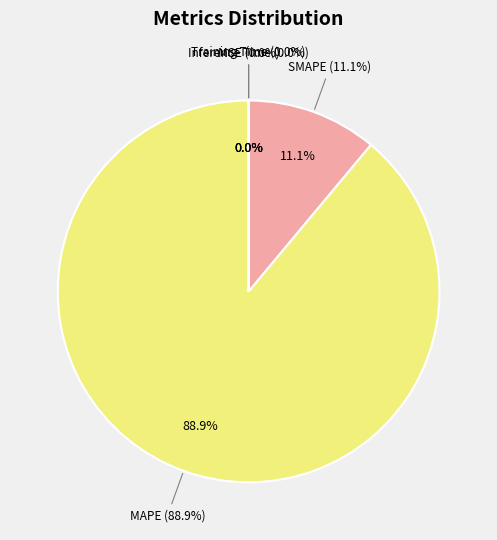

To the nearest percent, what is the average slice percentage?

20%